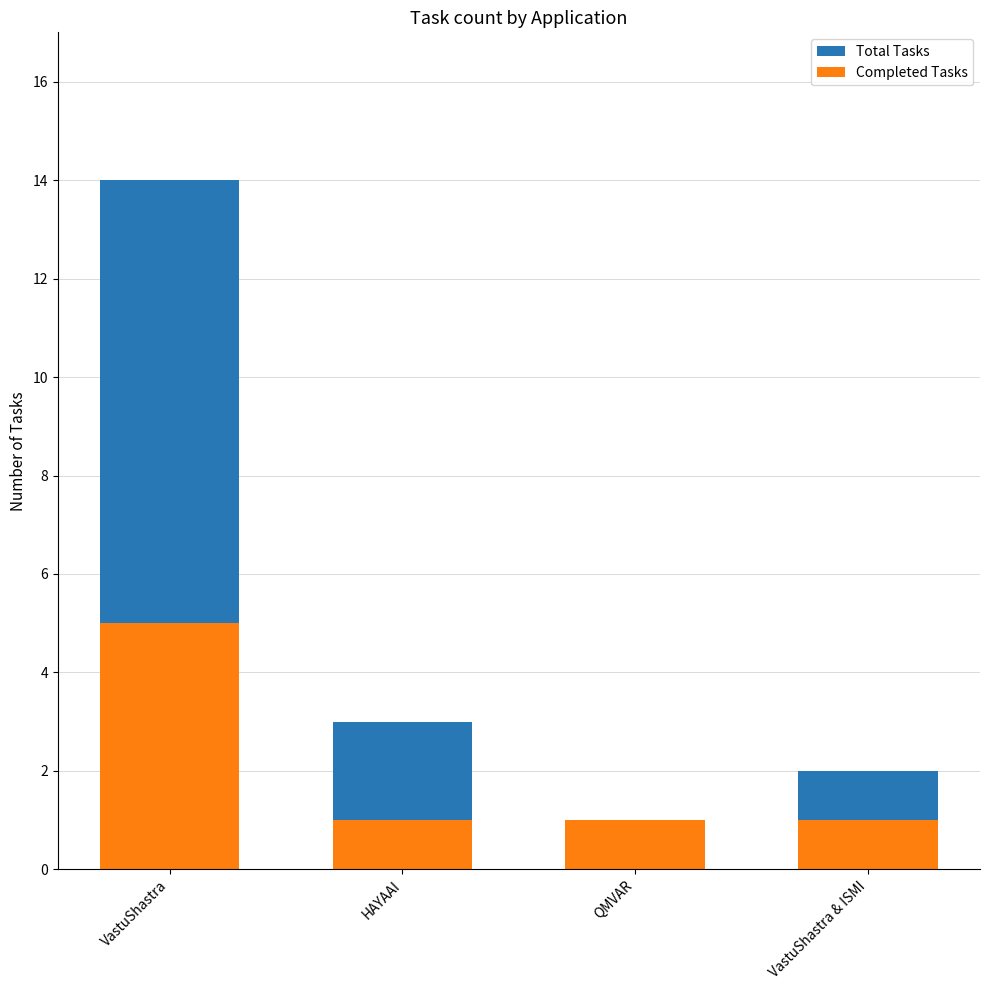

Which series has the widest spread of values?

Total Tasks